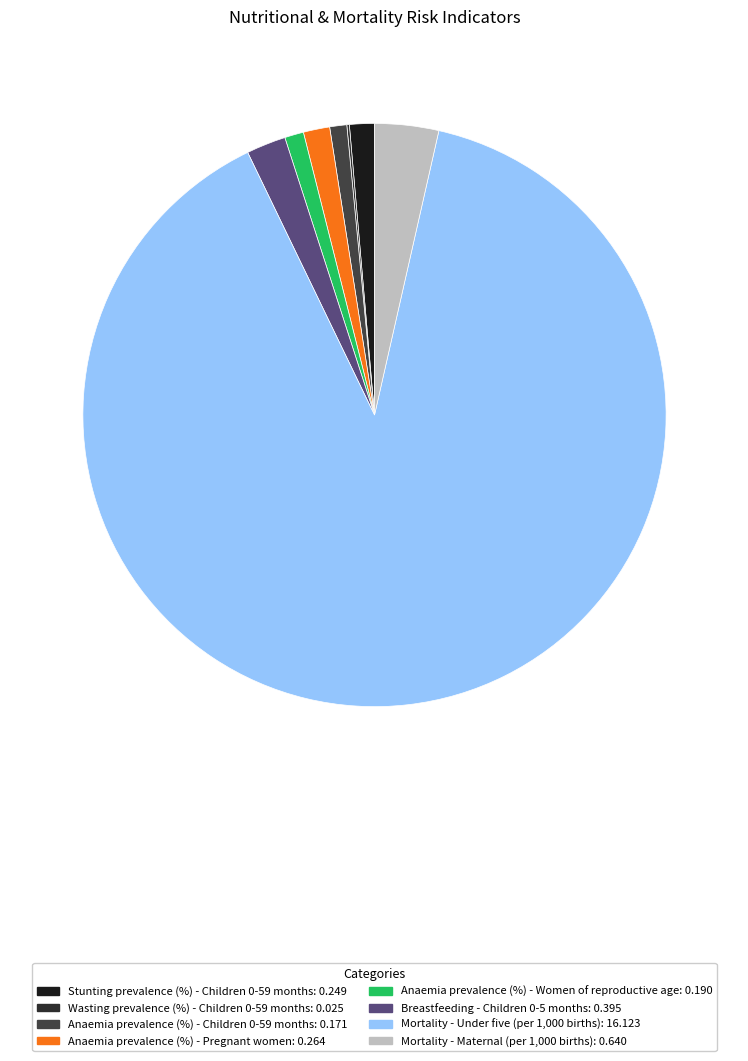

What percentage is NOT represented by Stunting prevalence (%) - Children 0-59 months?

98.6%